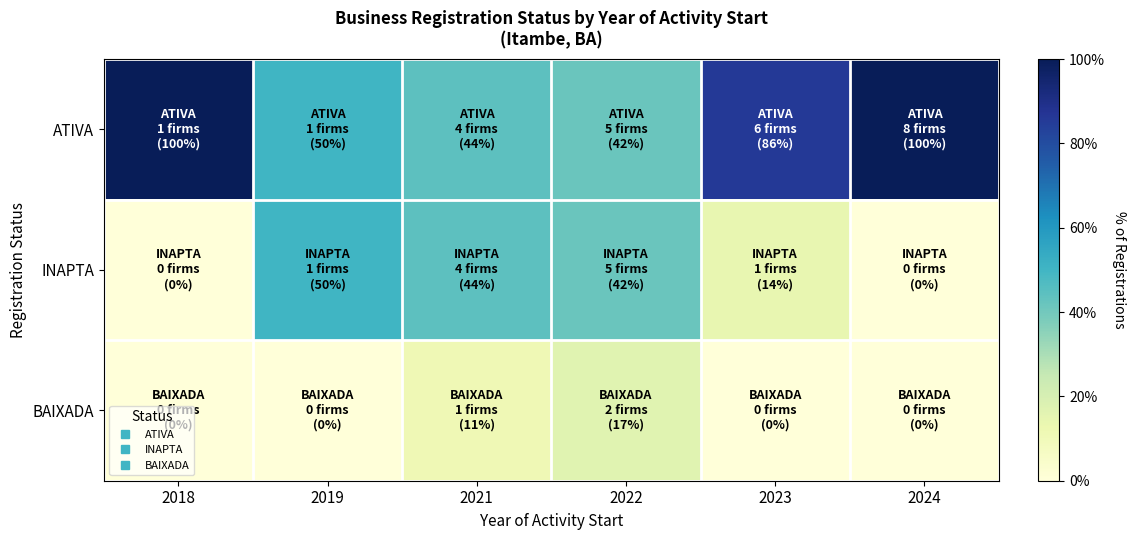

Reading left to right, list all the values displayed in this chart.

ATIVA: 2018=100.0	2019=50.0	2021=44.4	2022=41.7	2023=85.7	2024=100.0
INAPTA: 2018=0.0	2019=50.0	2021=44.4	2022=41.7	2023=14.3	2024=0.0
BAIXADA: 2018=0.0	2019=0.0	2021=11.1	2022=16.7	2023=0.0	2024=0.0